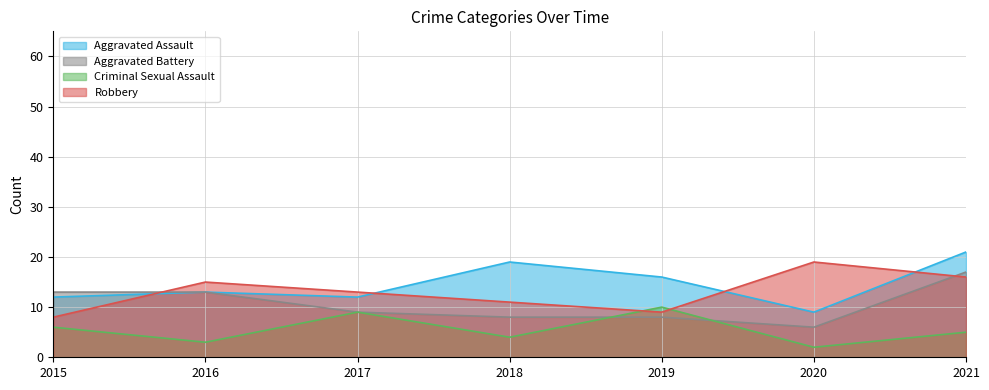

What is the sum of all Criminal Sexual Assault values?

39